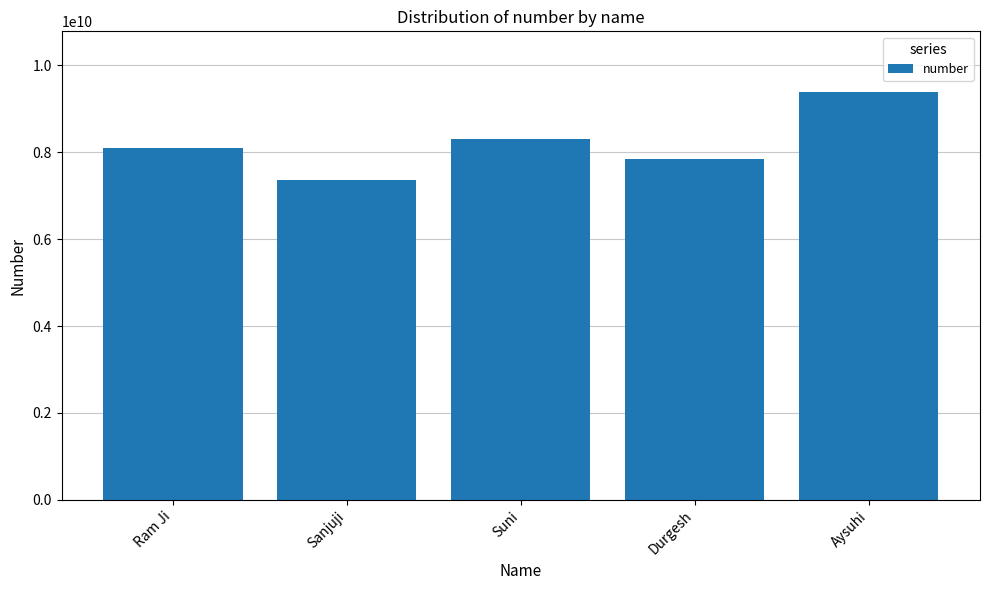

Read the value at Aysuhi.

9376492267